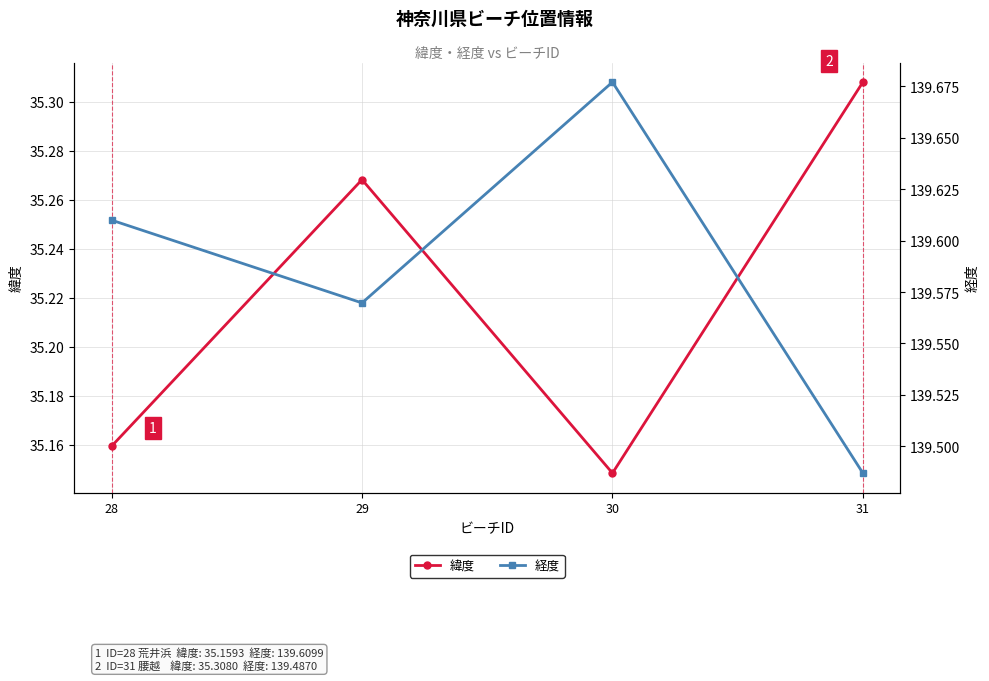

True or false: 緯度 has a value of 23.8 at 28.

False